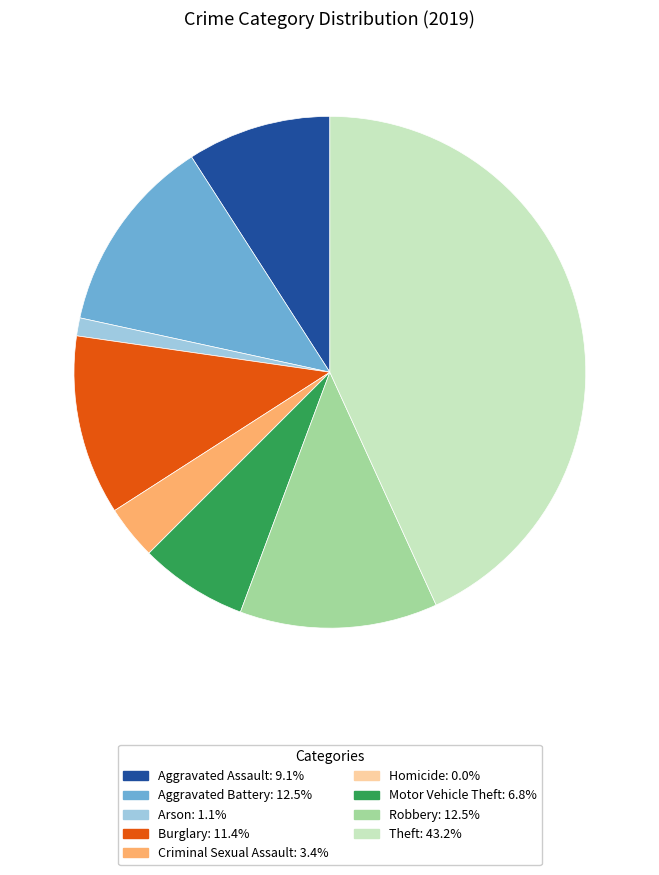

Do Motor Vehicle Theft and Aggravated Battery together represent more than half of the pie?

No